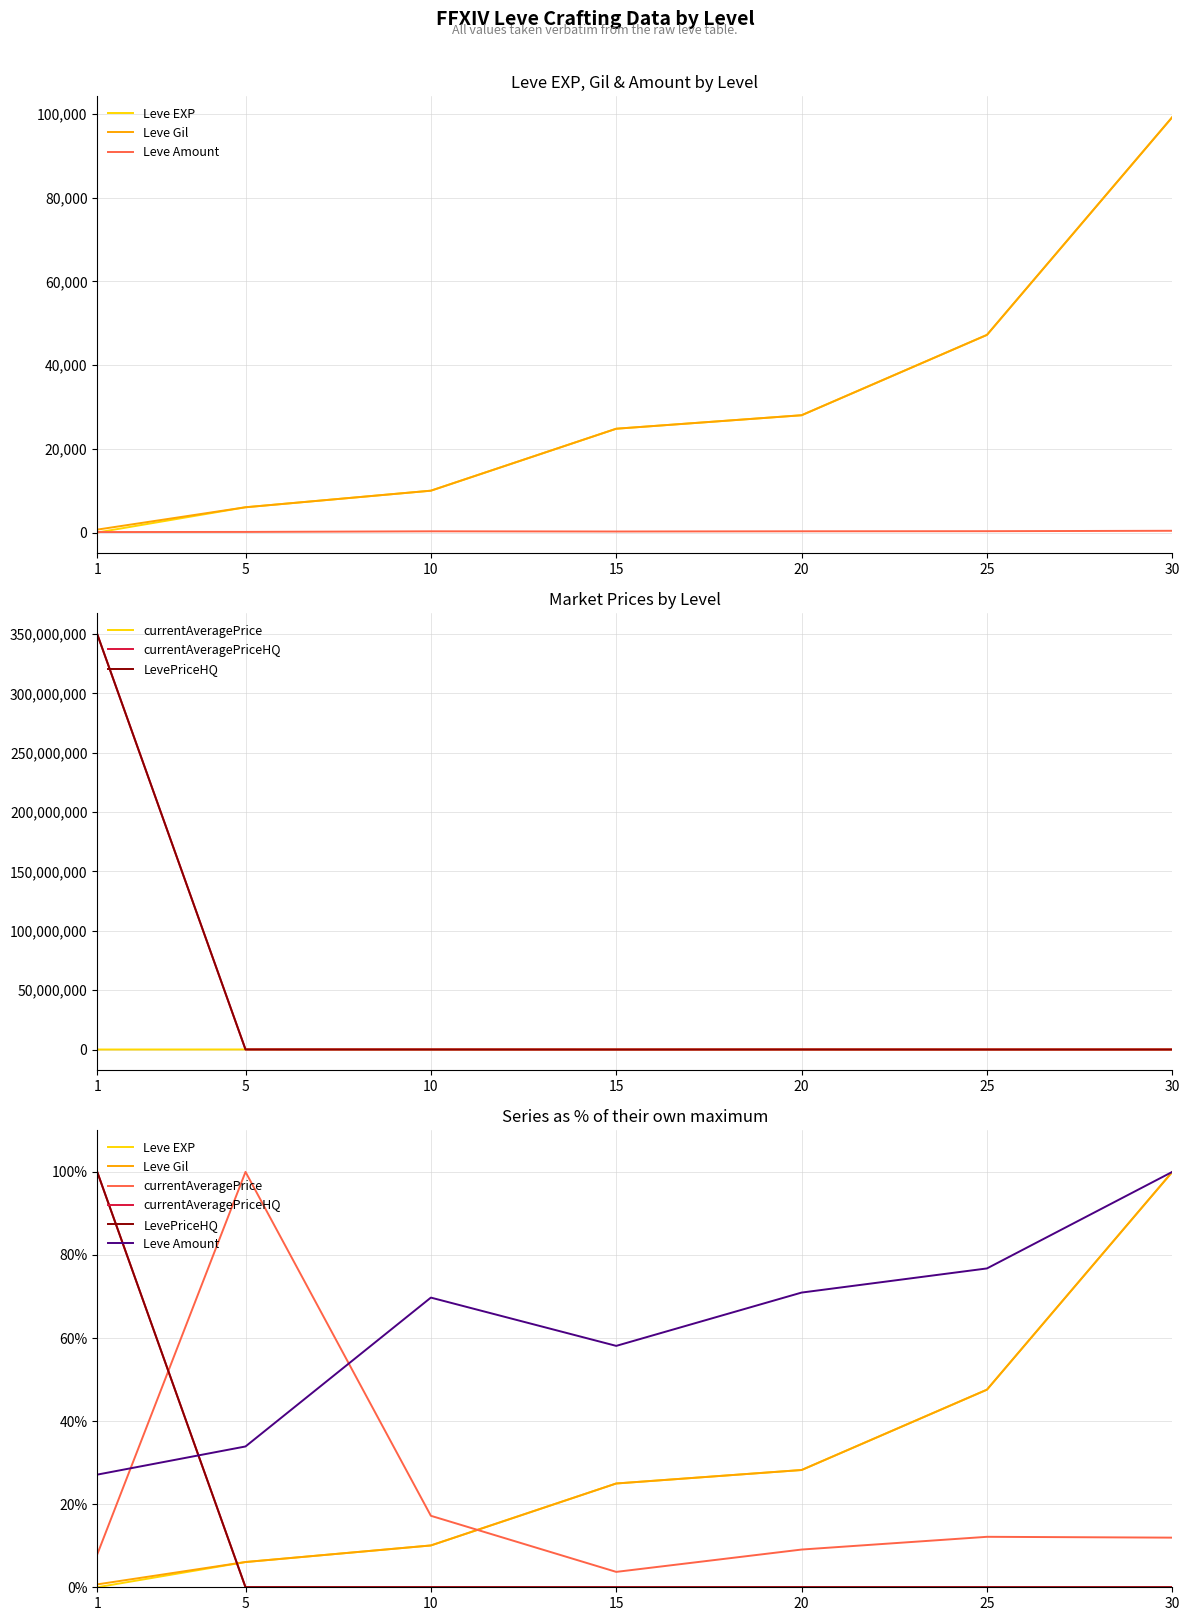

Reading left to right, list all the values displayed in this chart.

Leve EXP: 0.0	6.1	10.1	25.0	28.2	47.6	100.0
Leve Gil: 0.7	6.1	10.1	25.0	28.2	47.6	100.0
Leve Amount: 27.1	33.9	69.7	58.1	70.9	76.8	100.0
currentAveragePrice: 7.9	100.0	17.2	3.7	9.1	12.1	11.9
currentAveragePriceHQ: 100.0	0.0	0.0	0.0	0.0	0.0	0.0
LevePriceHQ: 100.0	0.0	0.0	0.0	0.0	0.0	0.0